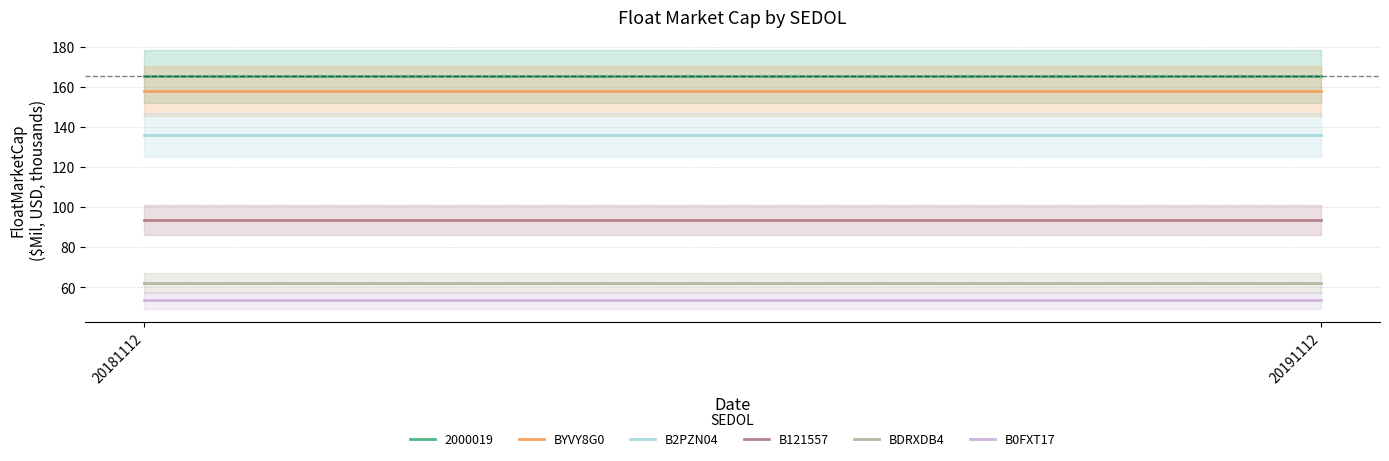

The value of BYVY8G0 at 20191112 is 157.8. True or false?

True